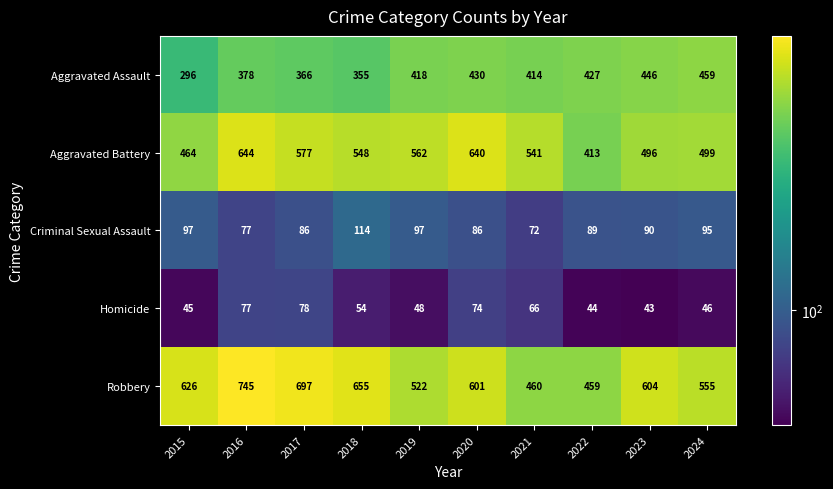

Rank the series by their maximum value, from highest to lowest.

Robbery, Aggravated Battery, Aggravated Assault, Criminal Sexual Assault, Homicide